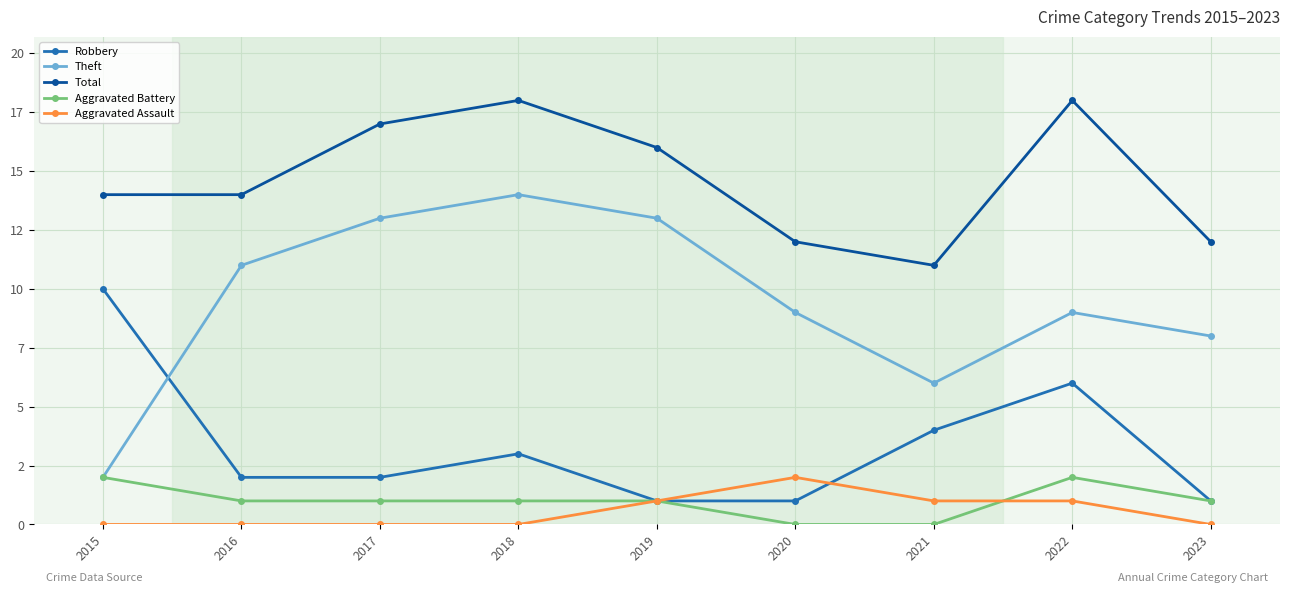

Is this an area chart (filled region under the line)?

No